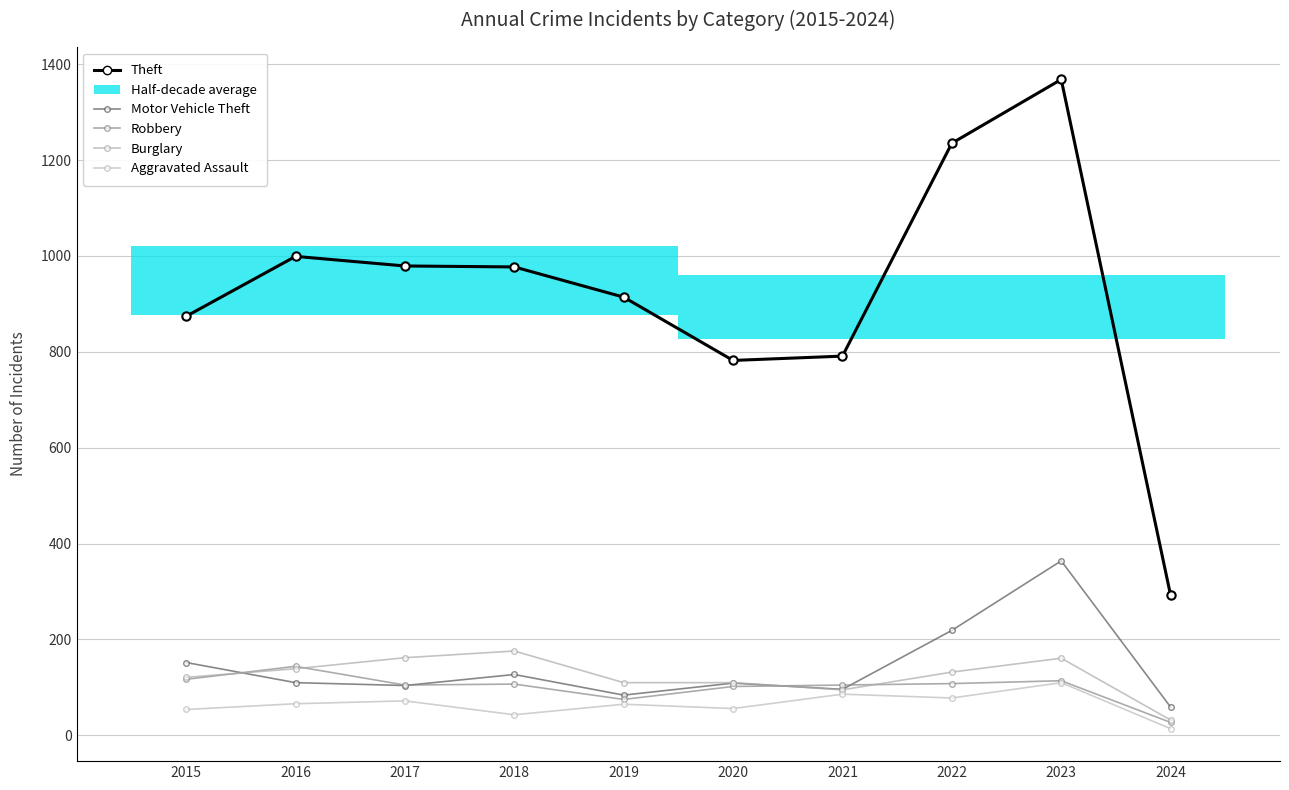

Reading right to left, list all the values displayed in this chart.

Theft: 2024=292	2023=1368	2022=1235	2021=791	2020=782	2019=914	2018=977	2017=979	2016=999	2015=874
Motor Vehicle Theft: 2024=59	2023=364	2022=219	2021=96	2020=109	2019=84	2018=127	2017=104	2016=110	2015=152
Robbery: 2024=27	2023=114	2022=108	2021=105	2020=102	2019=75	2018=107	2017=105	2016=144	2015=117
Burglary: 2024=32	2023=161	2022=132	2021=95	2020=110	2019=110	2018=176	2017=162	2016=139	2015=121
Aggravated Assault: 2024=14	2023=110	2022=78	2021=86	2020=56	2019=65	2018=43	2017=72	2016=66	2015=54